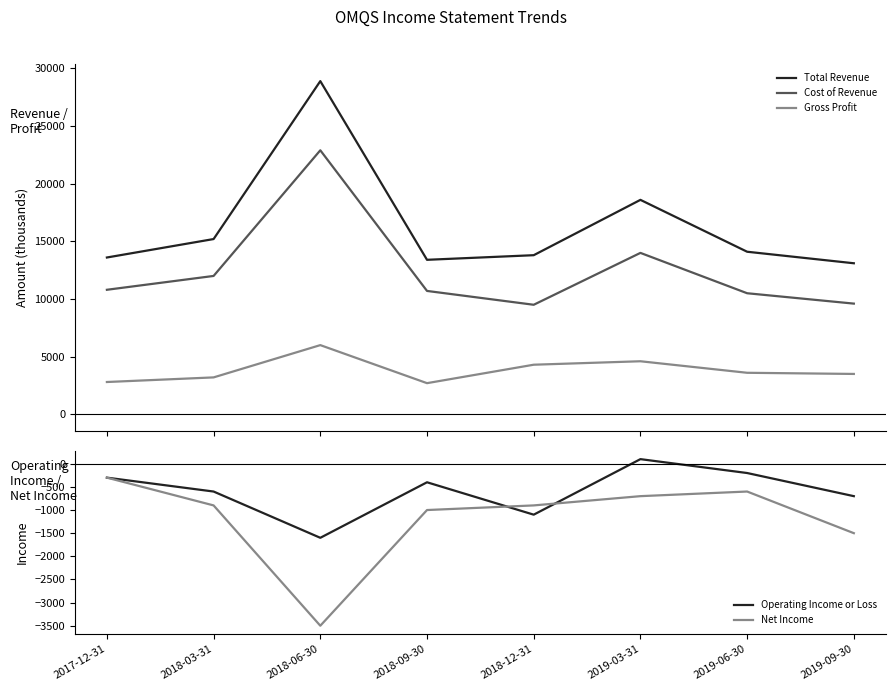

True or false: Operating Income or Loss has a value of 155 at 2019-03-31.

False